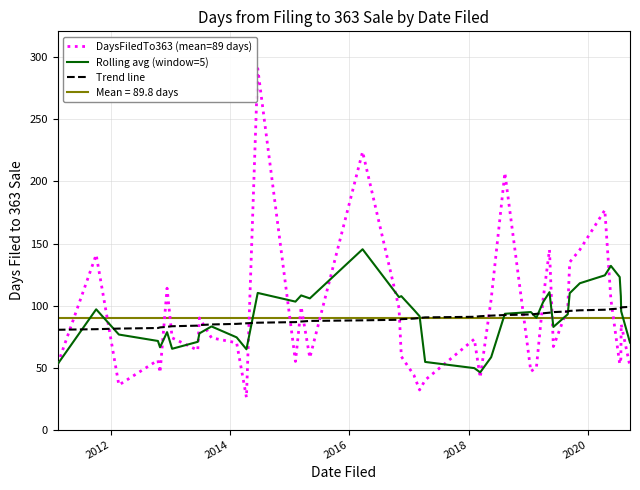

How many data points does each series have?

40